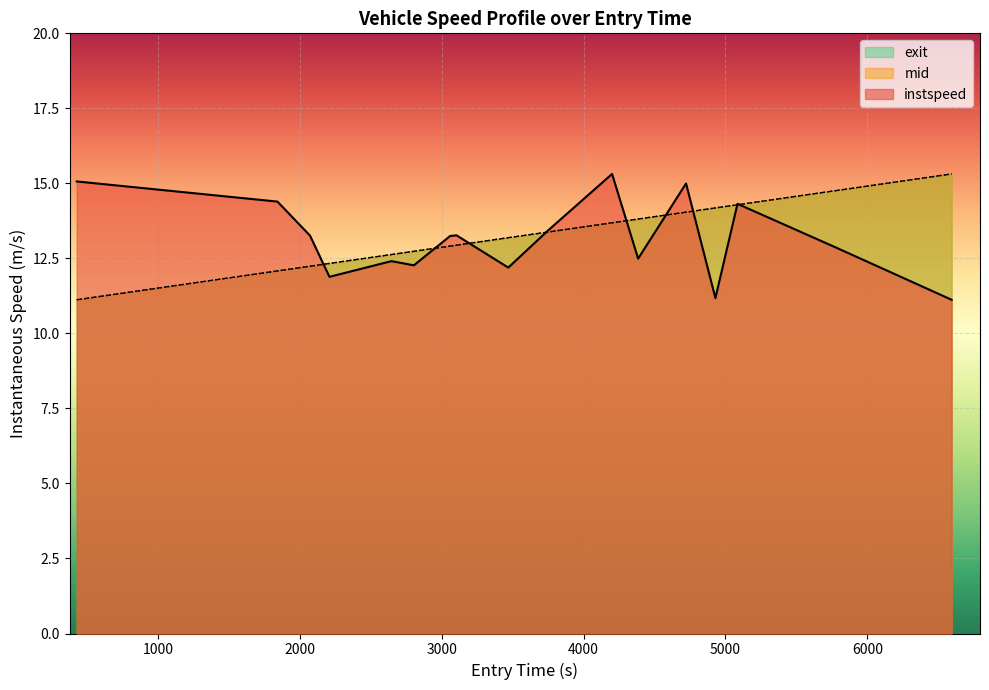

What is the sum of the exit values at 4217 and 4210?

28.0